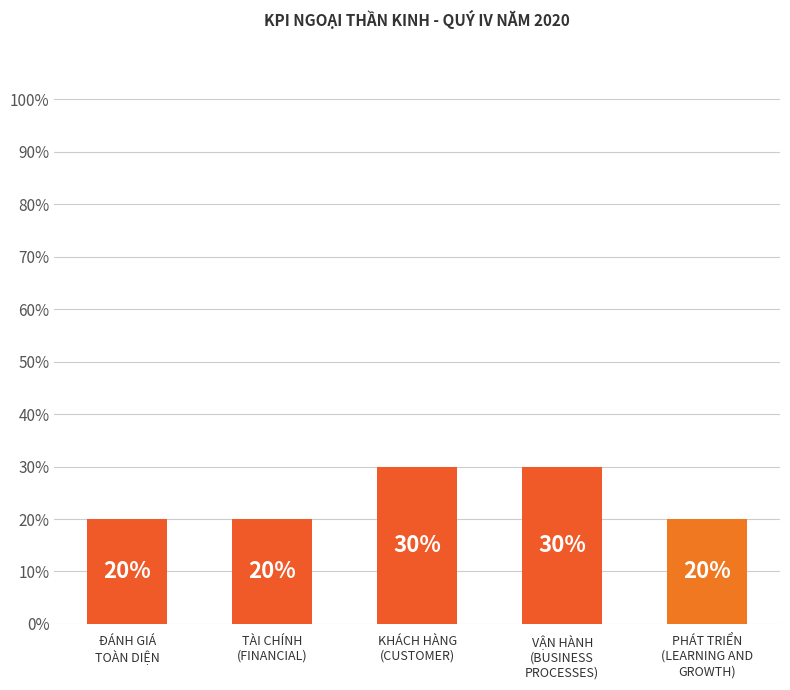

What is the label of the 3rd bar from the left?

KHÁCH HÀNG
(CUSTOMER)